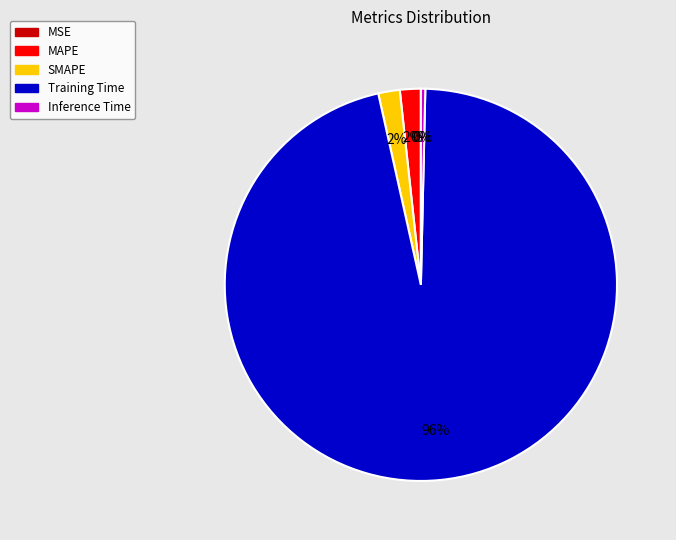

True or false: Training Time accounts for 91% of the total.

False